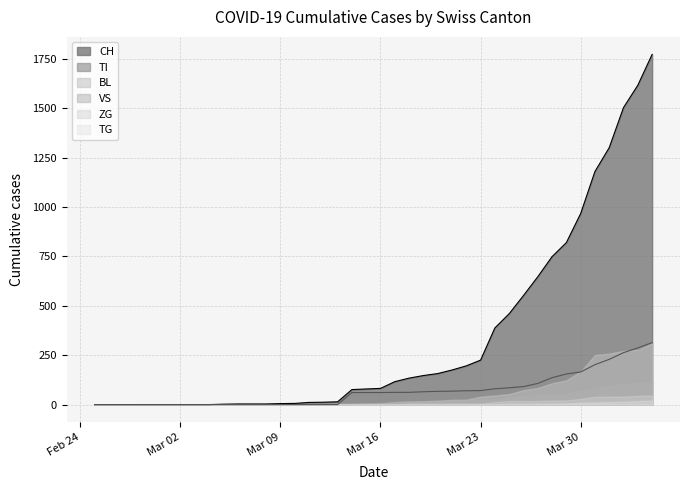

Where does the VS series first go above 8?

21